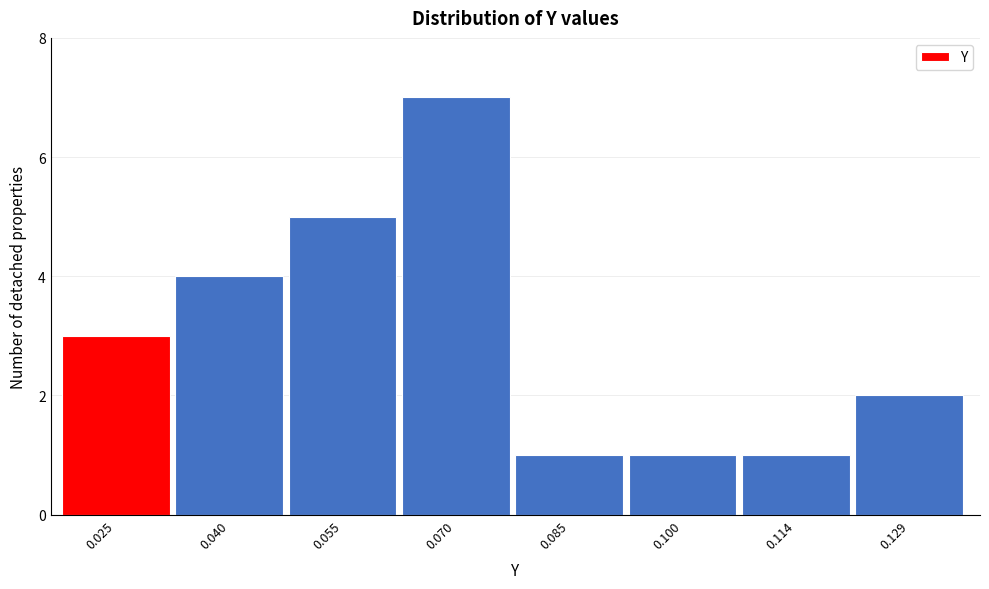

Reading left to right, transcribe all the data shown in this chart.

3	4	5	7	1	1	1	2